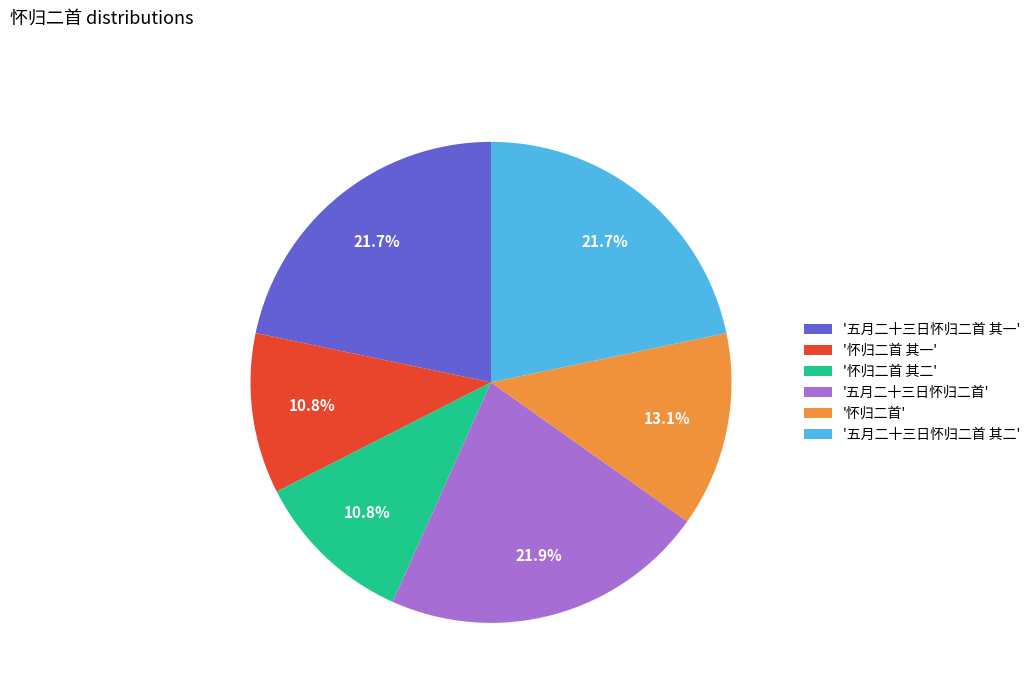

Approximately how many times larger is the value at '怀归二首 其一' compared to '五月二十三日怀归二首'?

0.5